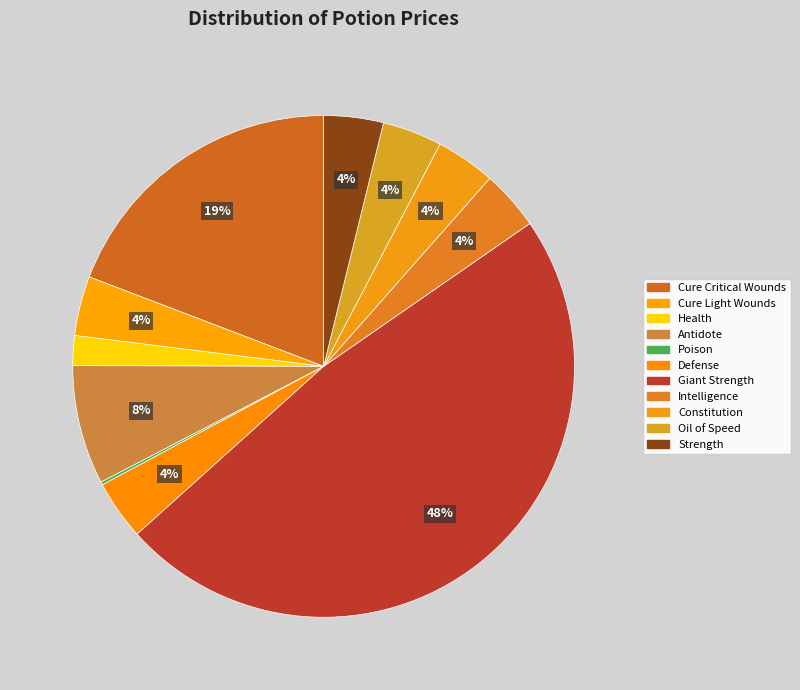

How many segments does this pie chart have?

11